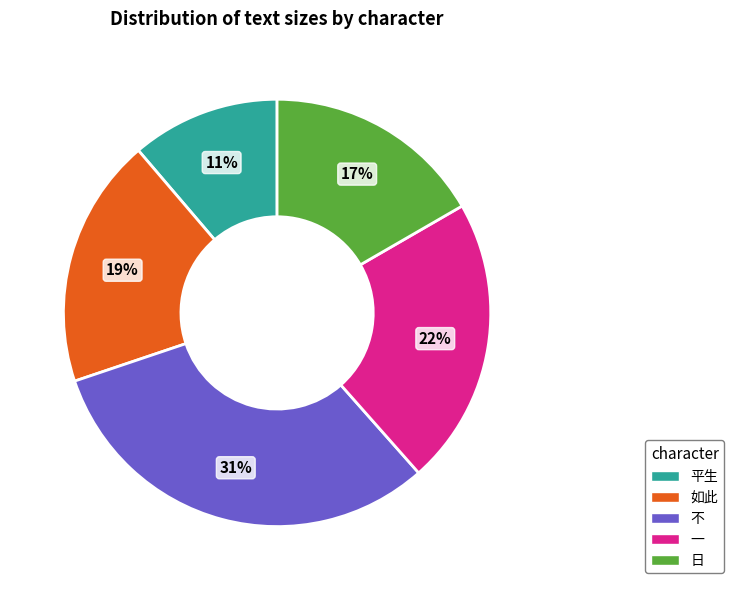

The 如此 slice represents 9% of the pie. True or false?

False